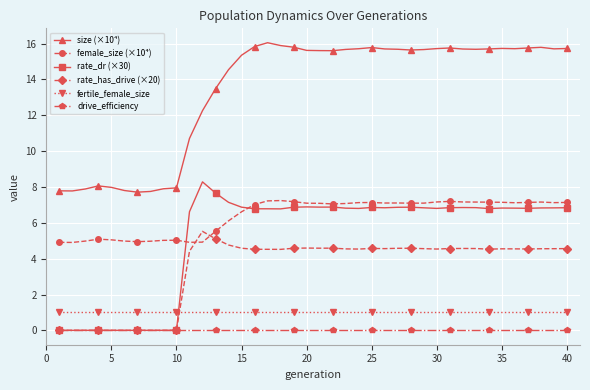

Count the number of data series in this chart.

6